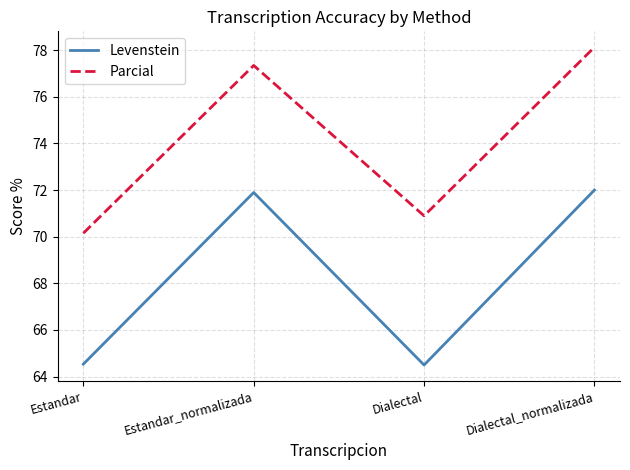

In Parcial, how many points are higher than both neighbors (excluding endpoints)?

1